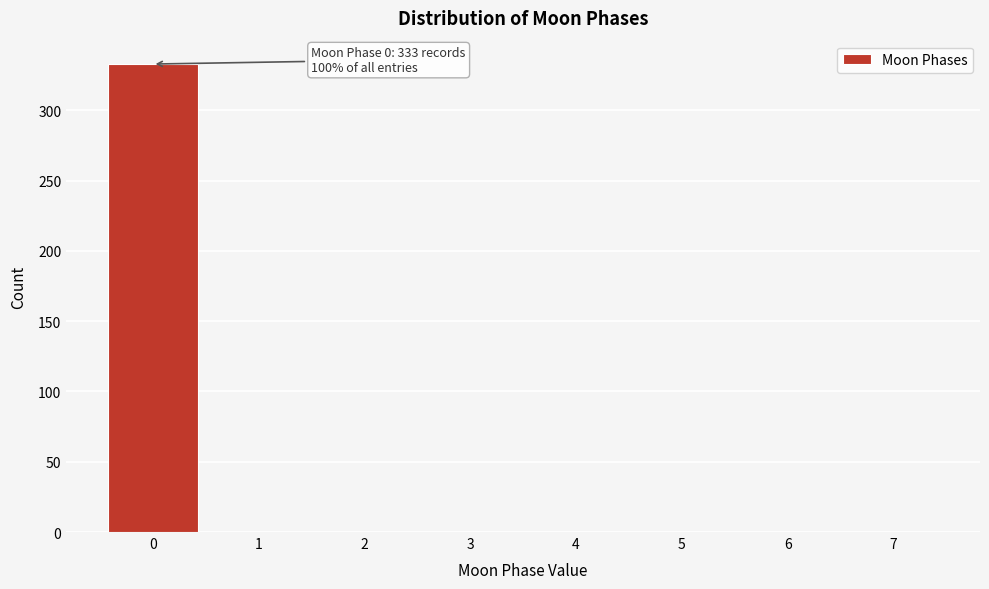

Which range on the x-axis has the tallest bar?

-0.5 to 0.5